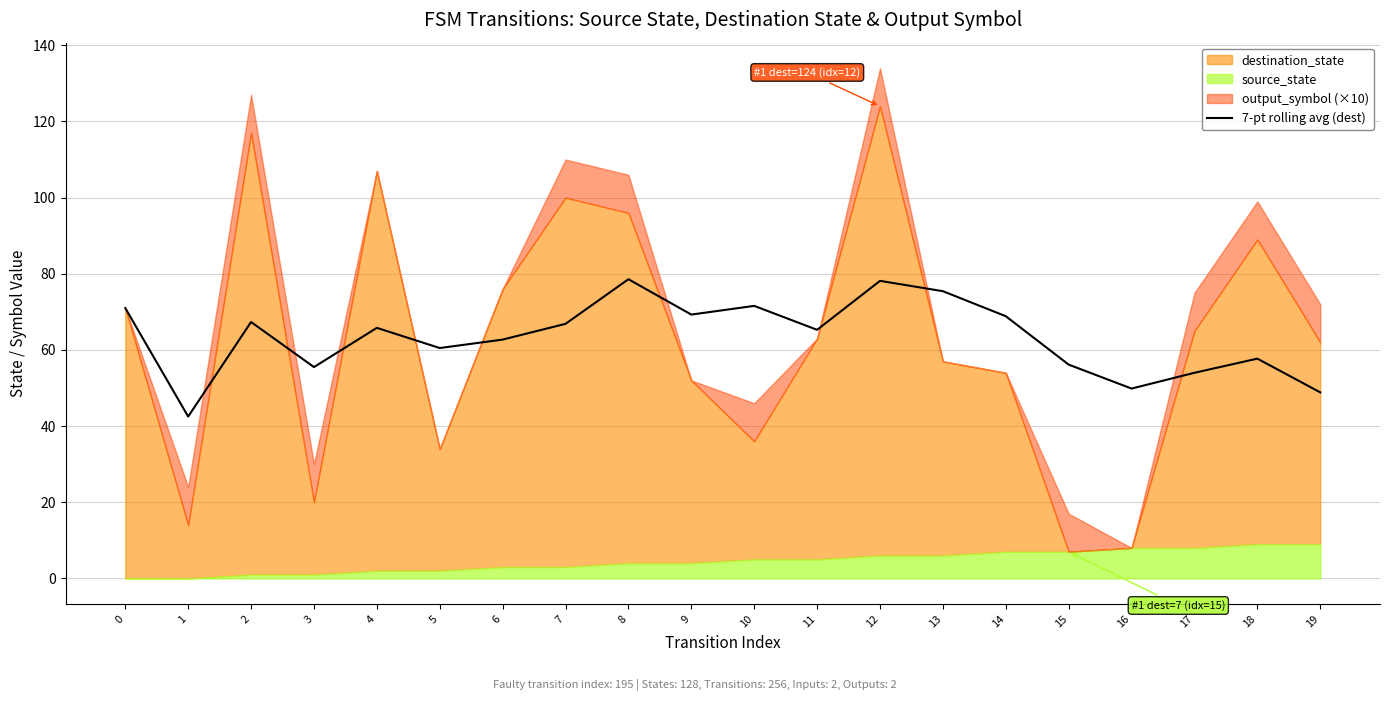

At which category does the chart reach its minimum across all series?

1